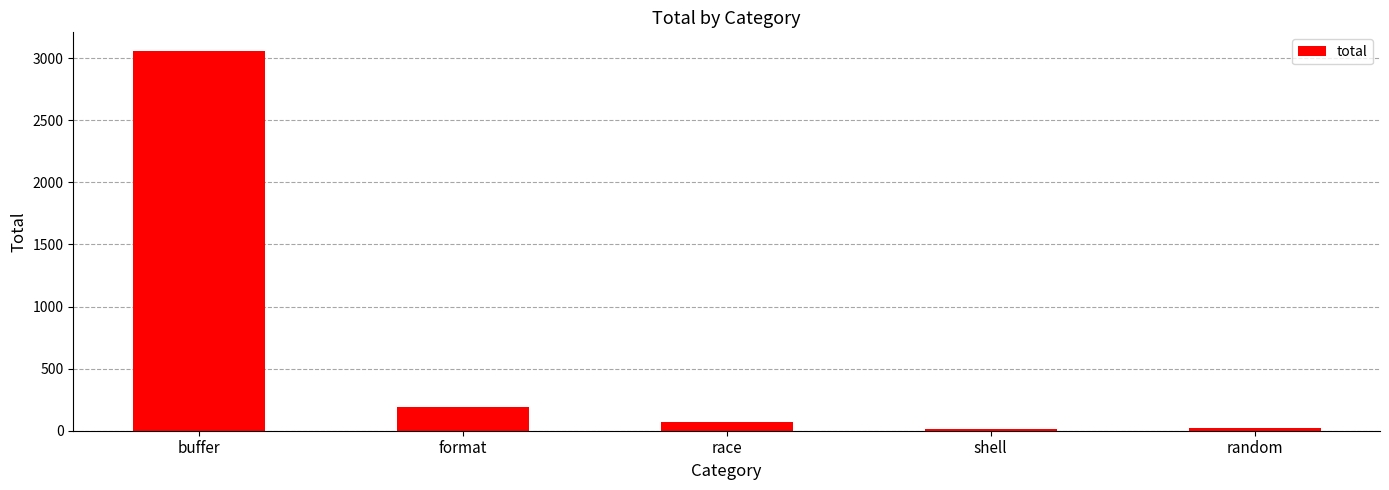

What is the greatest value displayed?

3055